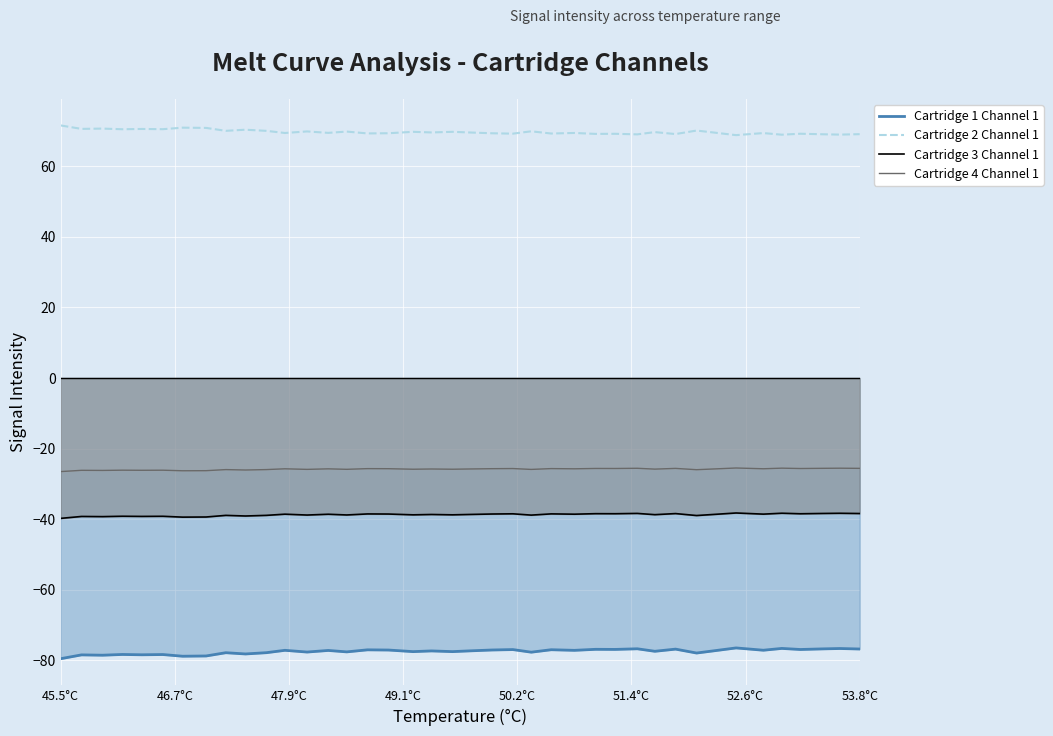

What is the greatest value displayed?

71.6